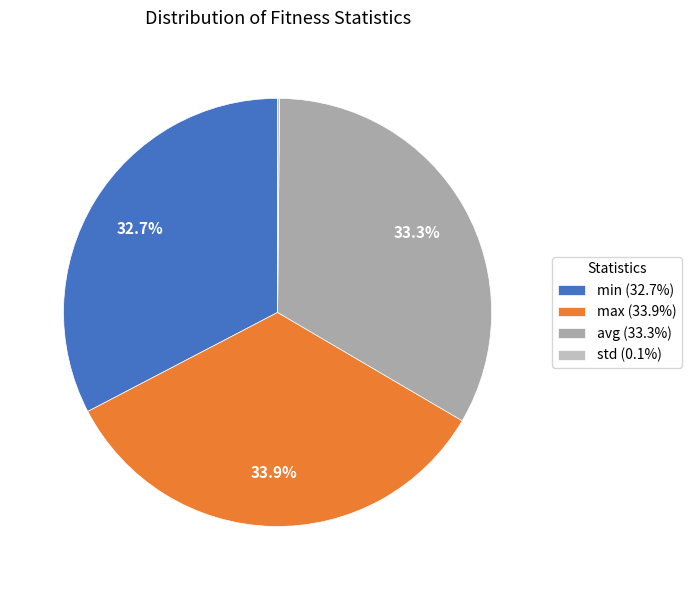

To the nearest percent, what is the average slice percentage?

25%